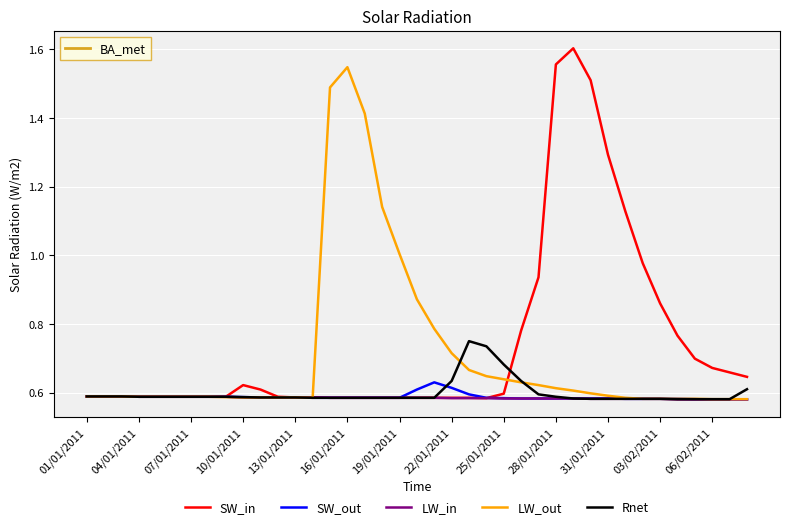

Which series has the largest range (max minus min)?

SW_in